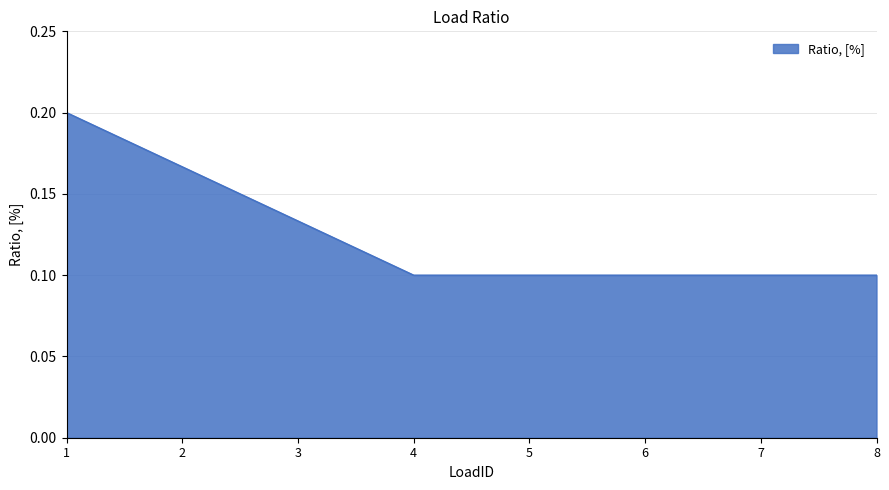

Count the values in the range 0 to 1.

8